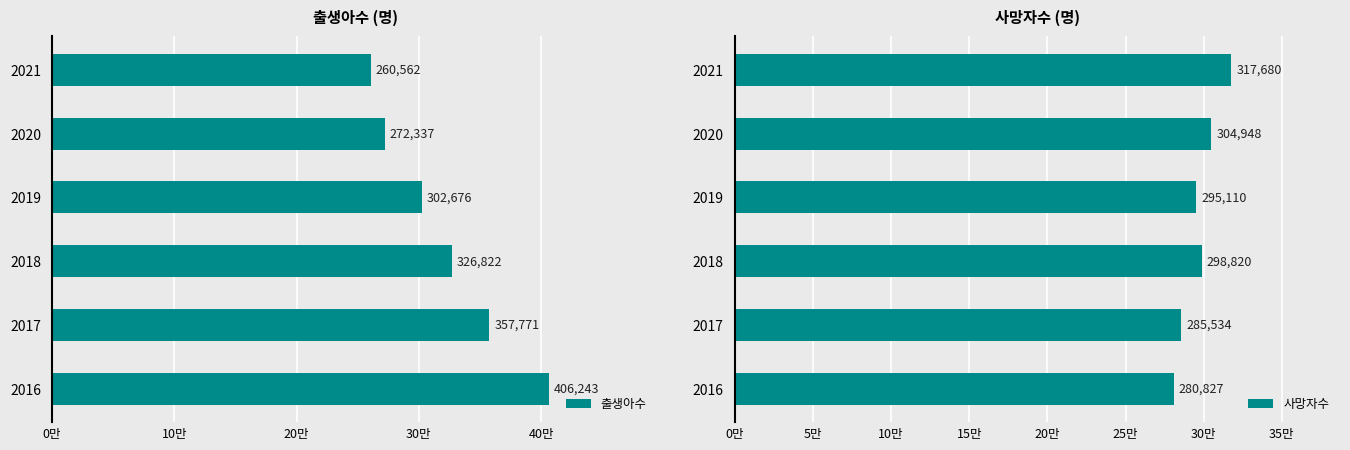

True or false: 출생아수 has a value of 56863 at 2021.

False